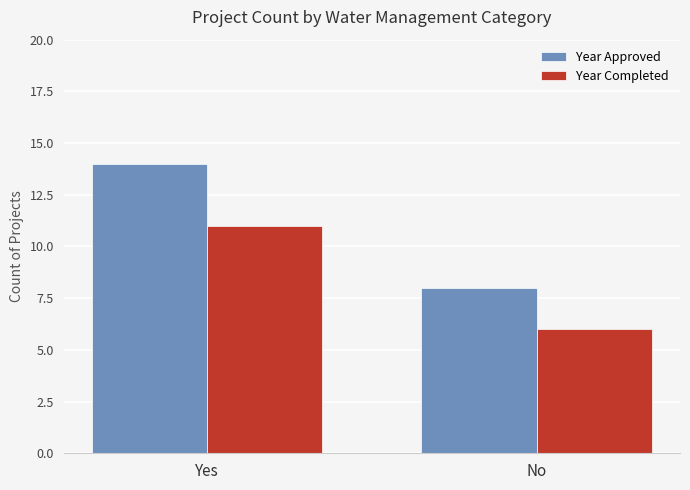

What are all the series names shown in the legend?

Year Approved, Year Completed